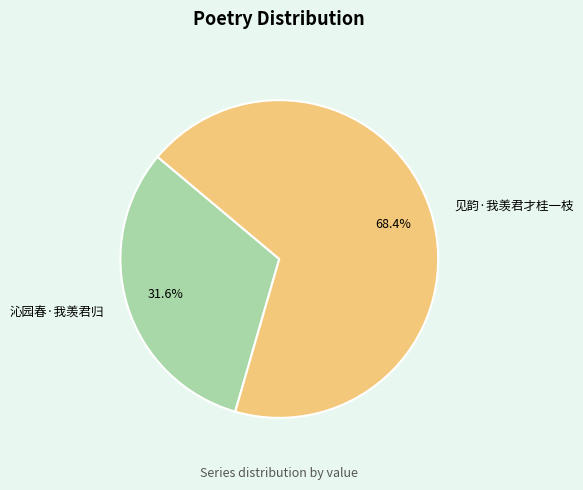

To the nearest percent, what is the combined percentage of 沁园春·我羡君归 and 见韵·我羡君才桂一枝?

100%